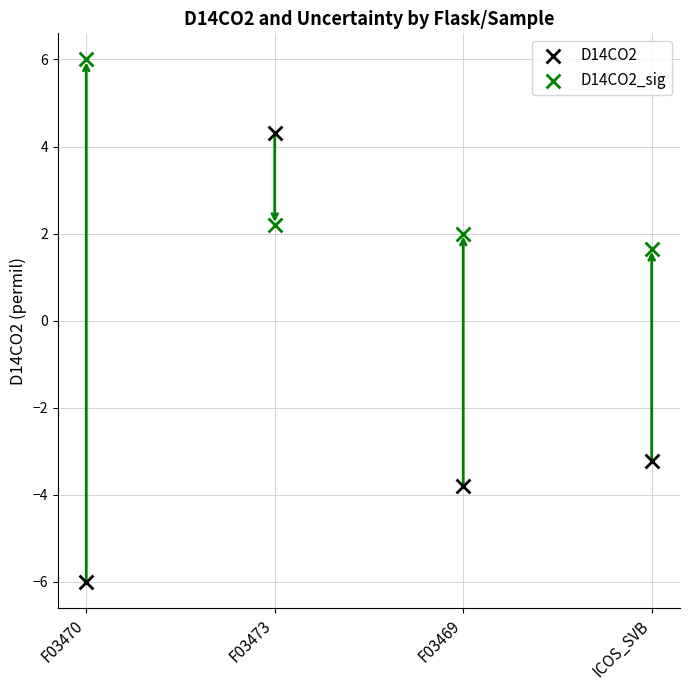

Which series reaches the maximum Y coordinate?

D14CO2_sig